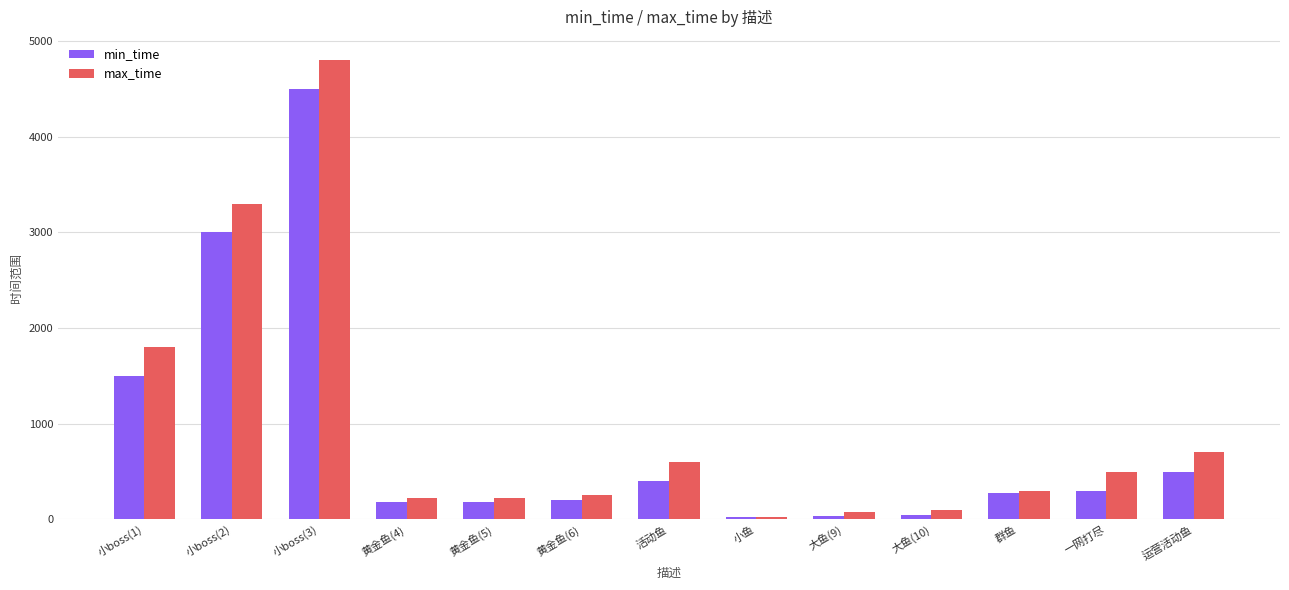

At how many categories does at least one series exceed 525?

5